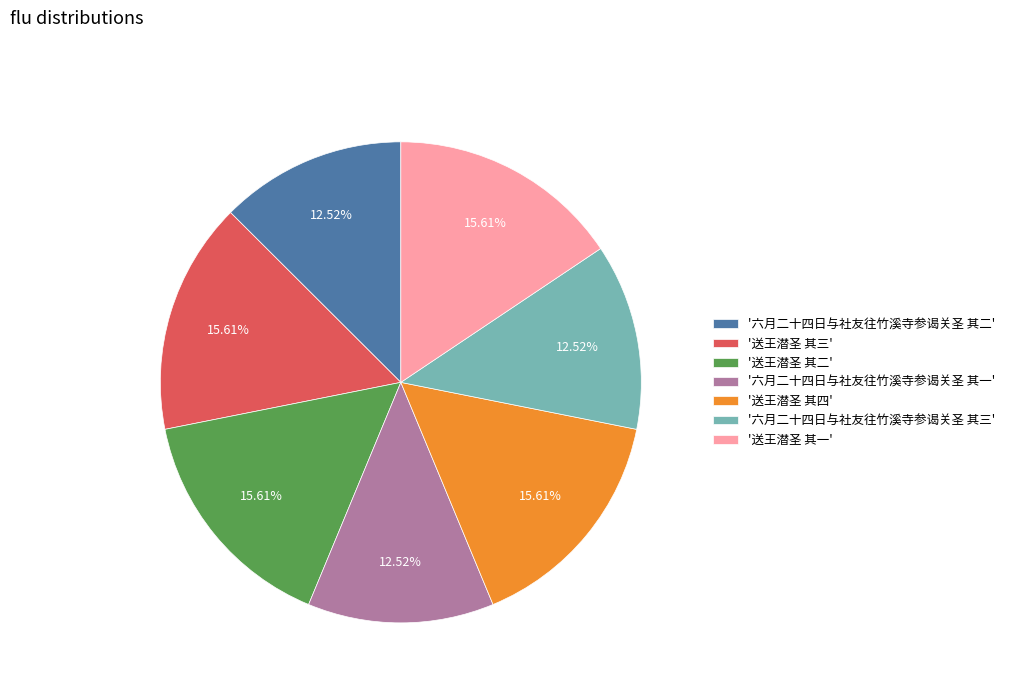

Approximately how many times larger is the value at '六月二十四日与社友往竹溪寺参谒关圣 其一' compared to '送王潜圣 其三'?

0.8